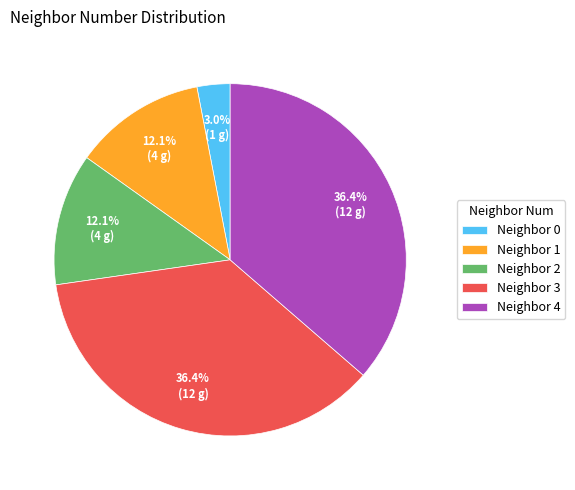

Do Neighbor 2 and Neighbor 0 together represent more than half of the pie?

No